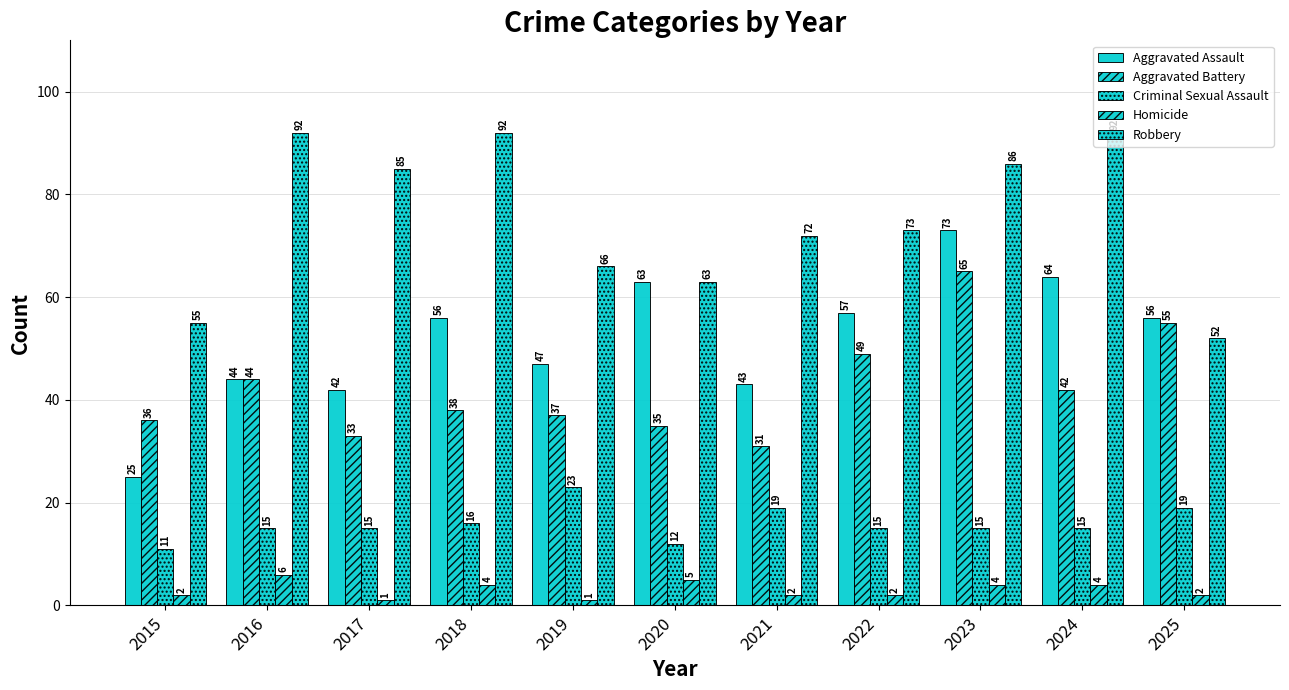

At 2016, list the series in order from largest to smallest.

Robbery, Aggravated Assault, Aggravated Battery, Criminal Sexual Assault, Homicide